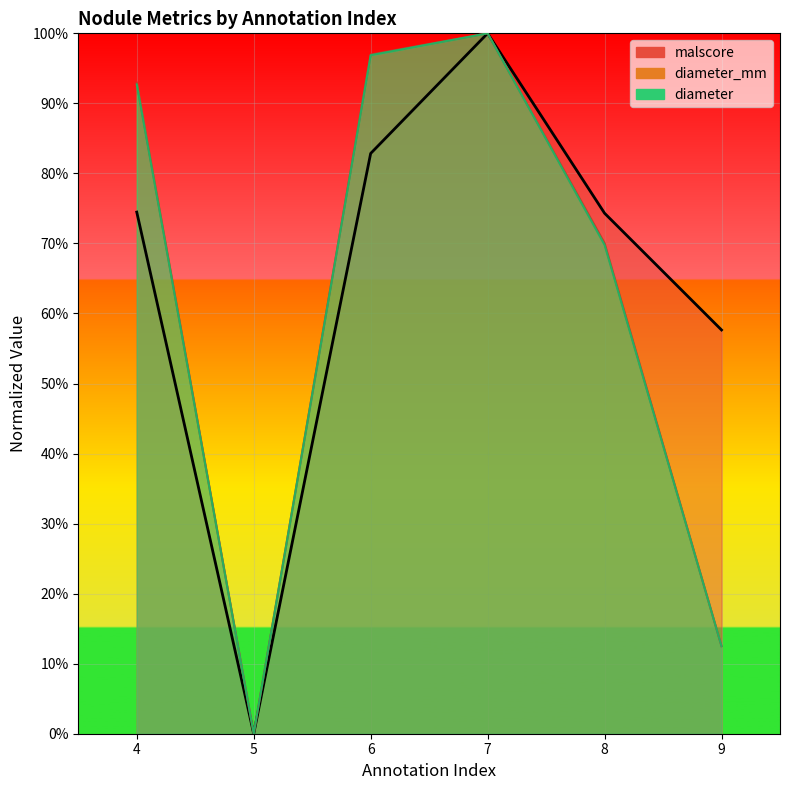

Where is the first local minimum for malscore?

5